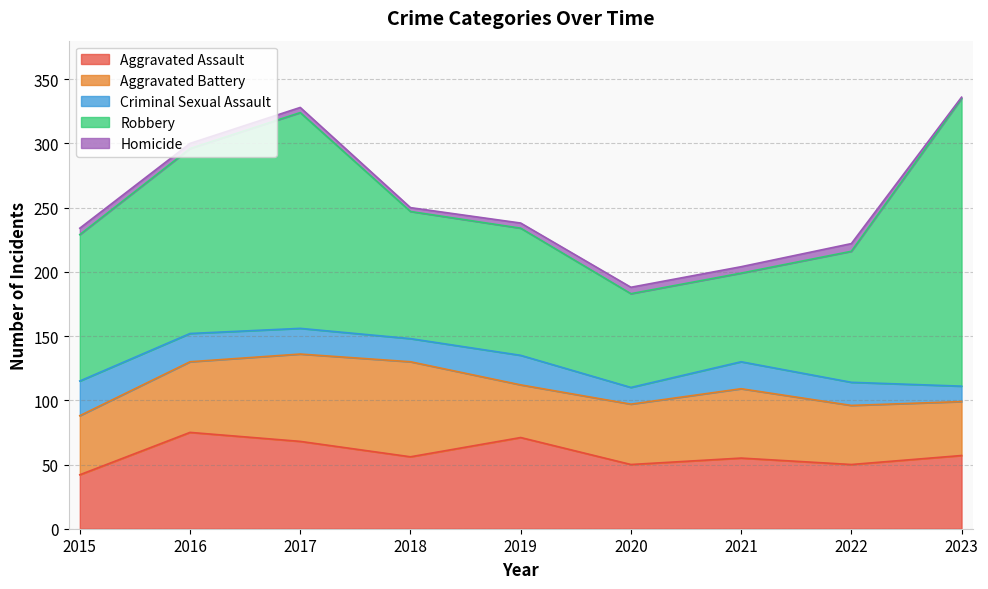

True or false: Criminal Sexual Assault and Aggravated Battery cross at least once.

False